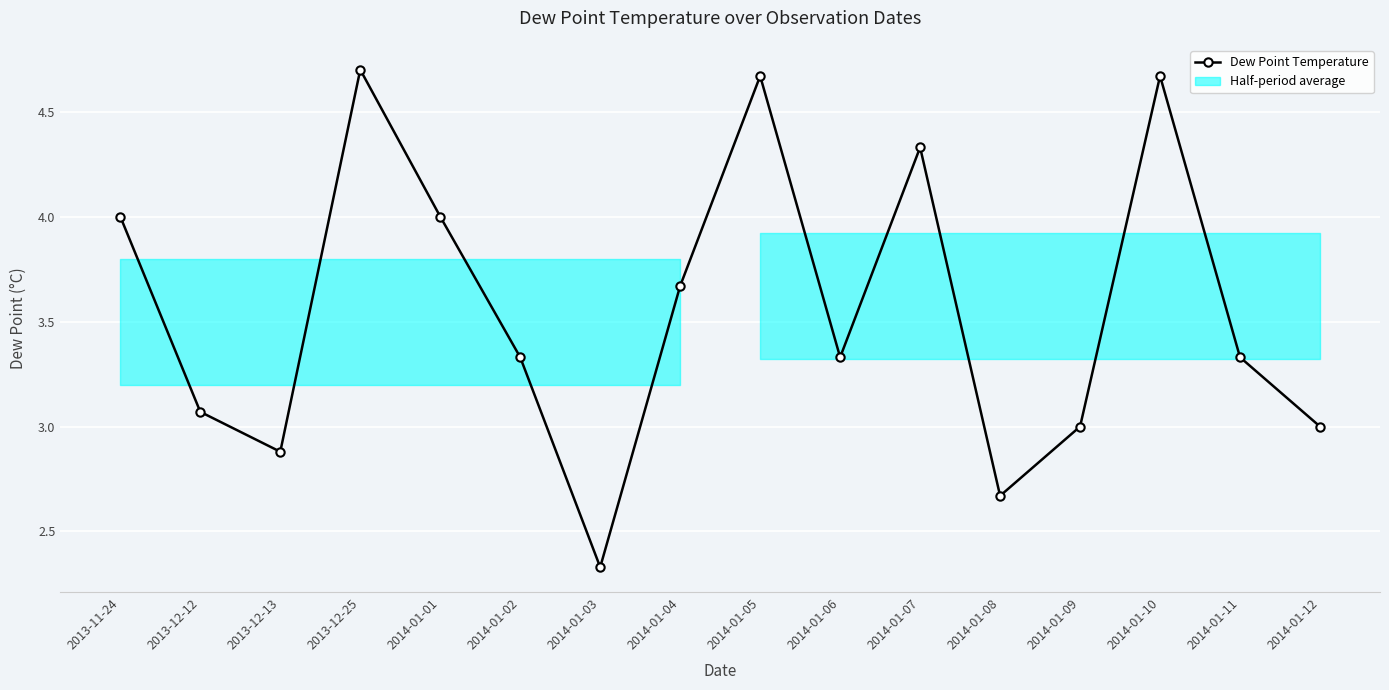

How many interior local peaks (higher than both neighbors) does the data have?

4